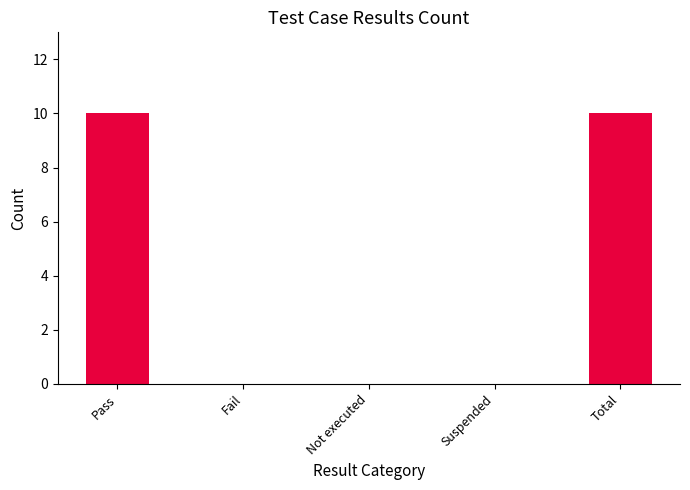

What value does the data have at Total?

10